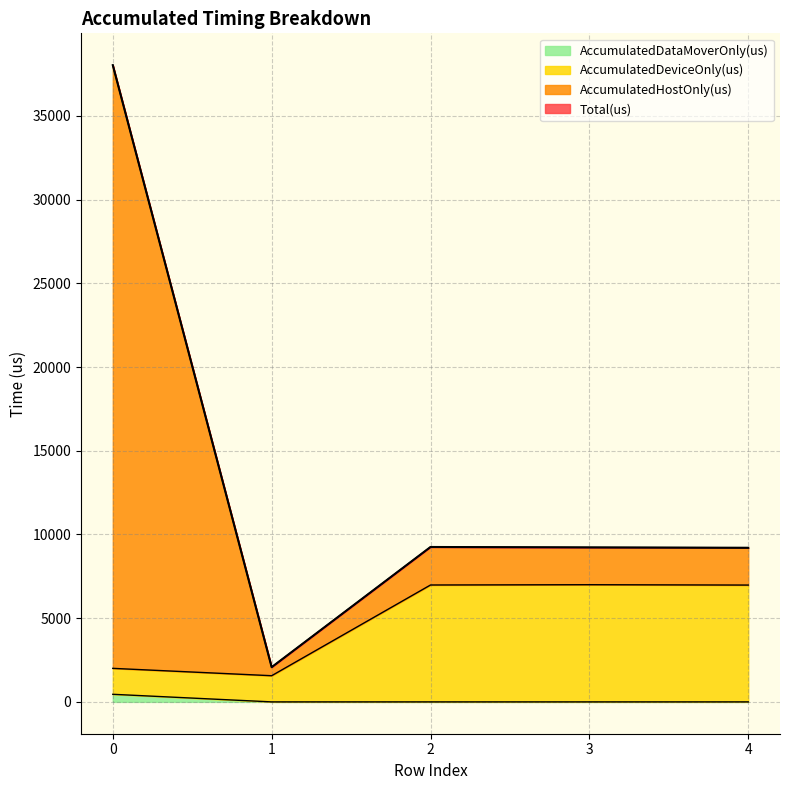

Read the AccumulatedDeviceOnly(us) value at 2.

6982.0